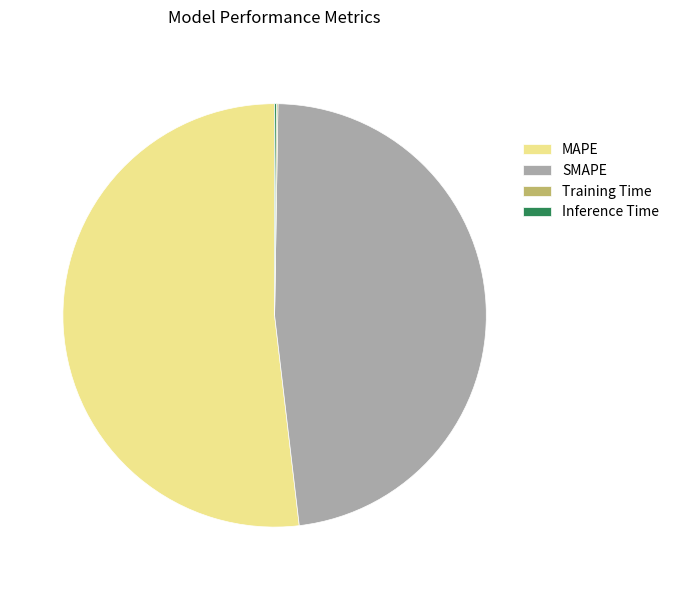

Which slice is the largest?

MAPE